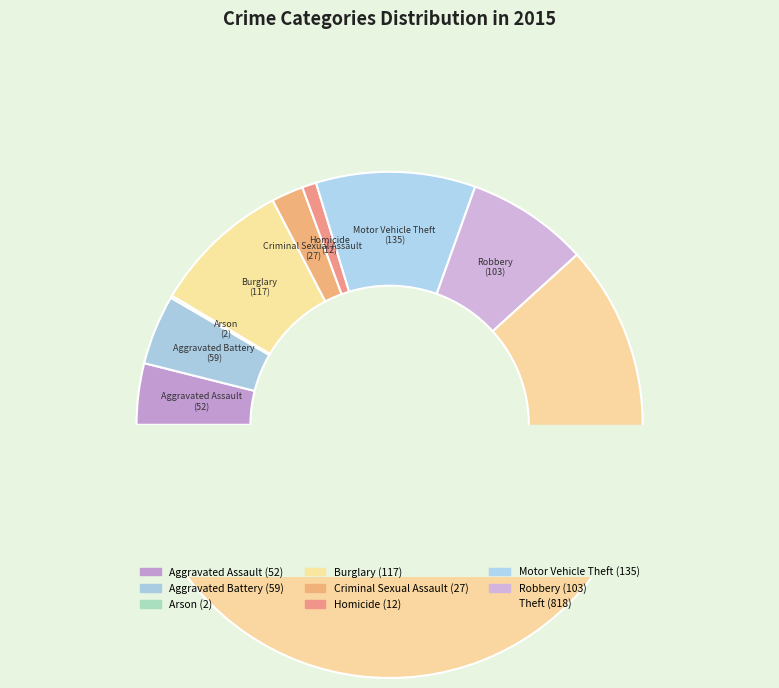

Rank the categories by value from lowest to highest.

Arson, Homicide, Criminal Sexual Assault, Aggravated Assault, Aggravated Battery, Robbery, Burglary, Motor Vehicle Theft, Theft